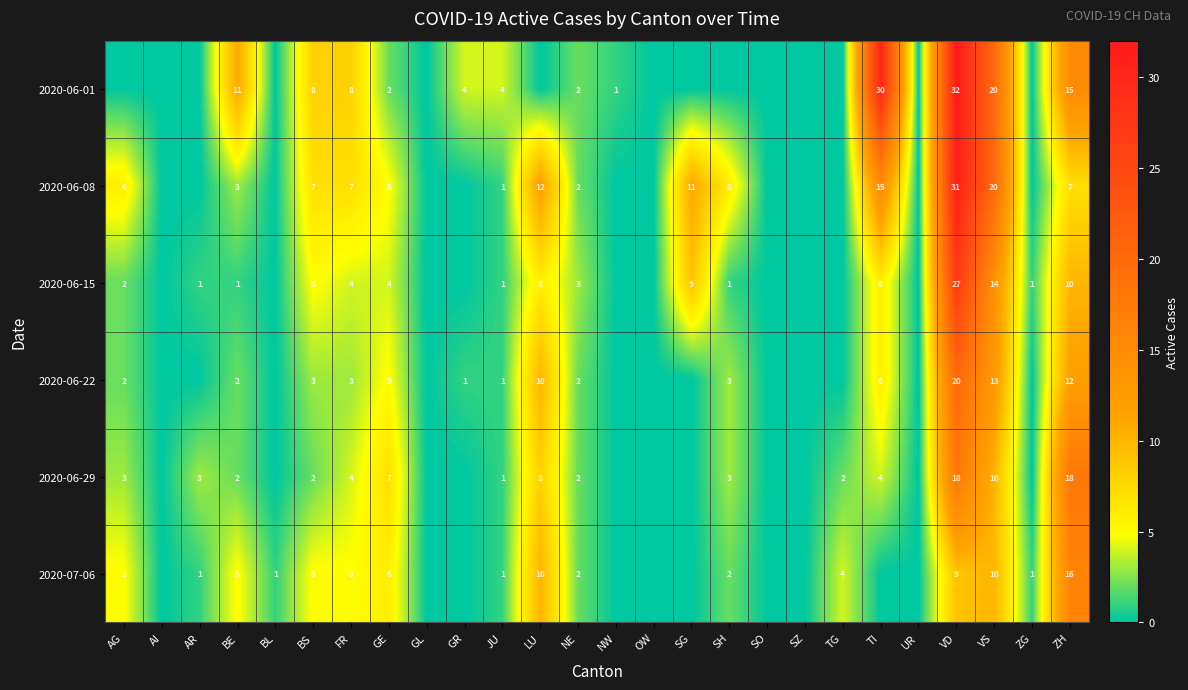

Is the value of 2020-07-06 at LU greater than the value of 2020-06-08 at SG?

No